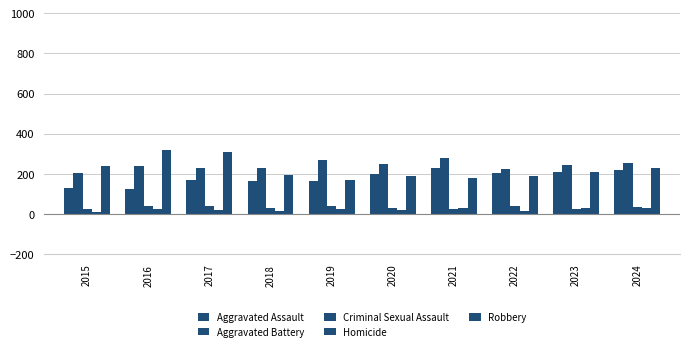

What is the average value of the Robbery series?

224